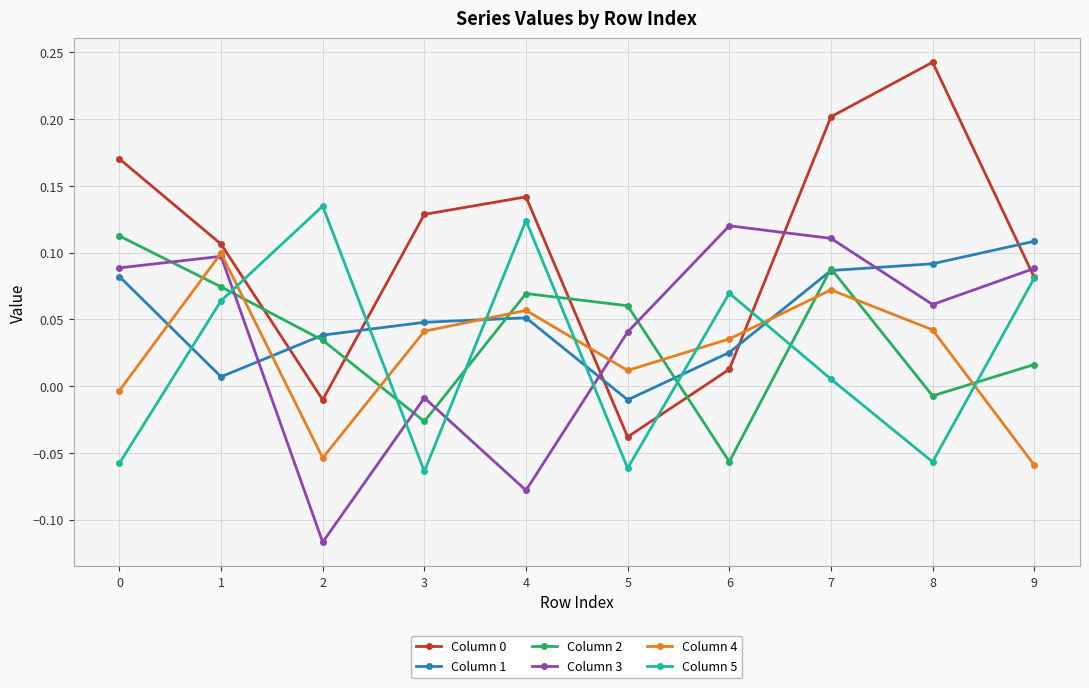

How many lines are shown in the chart?

6